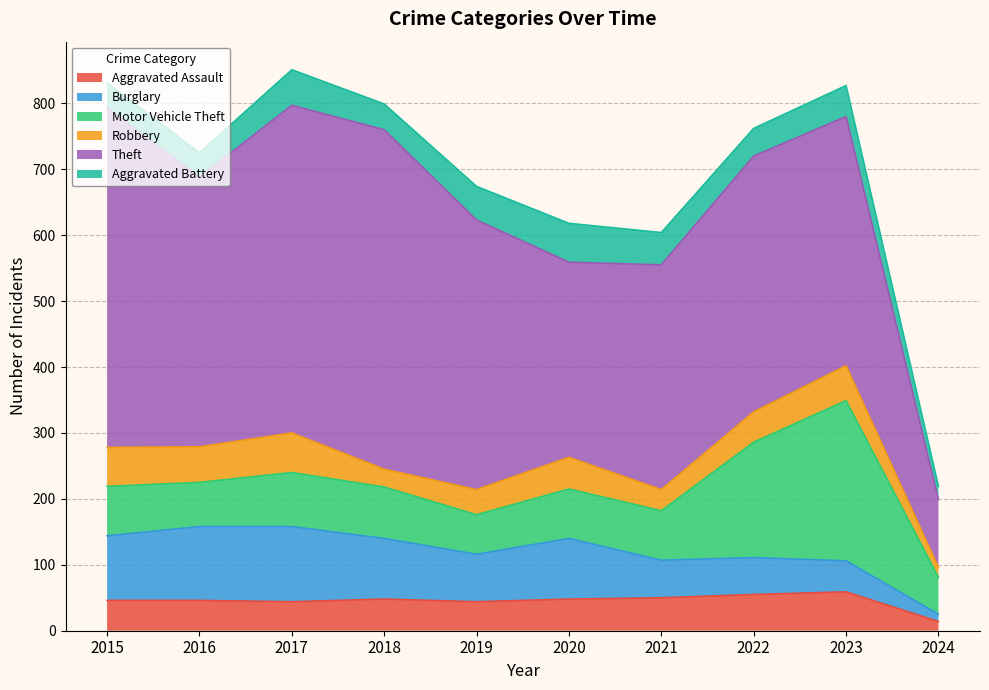

Which has a higher value, 2021 or 2015?

2021